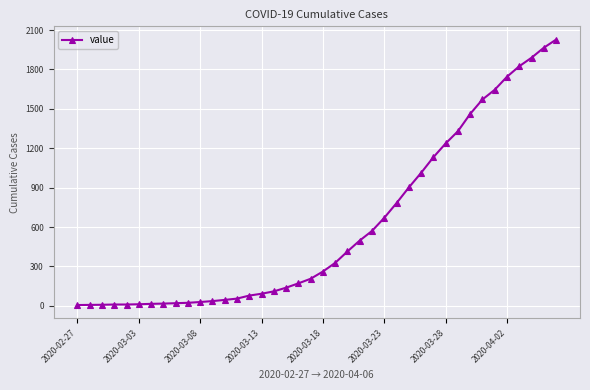

What is the maximum value shown in the chart?

2027